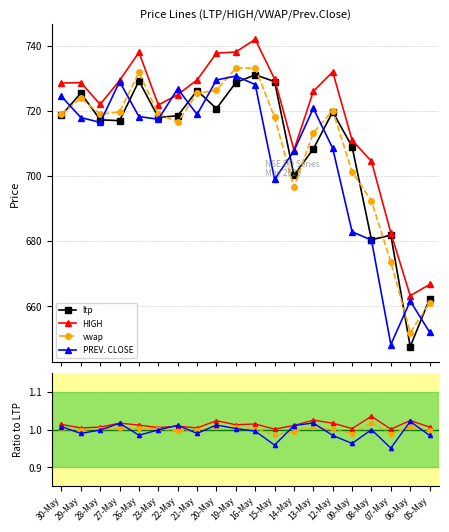

Between which two adjacent categories do HIGH and PREV. CLOSE first intersect?

23-May and 22-May